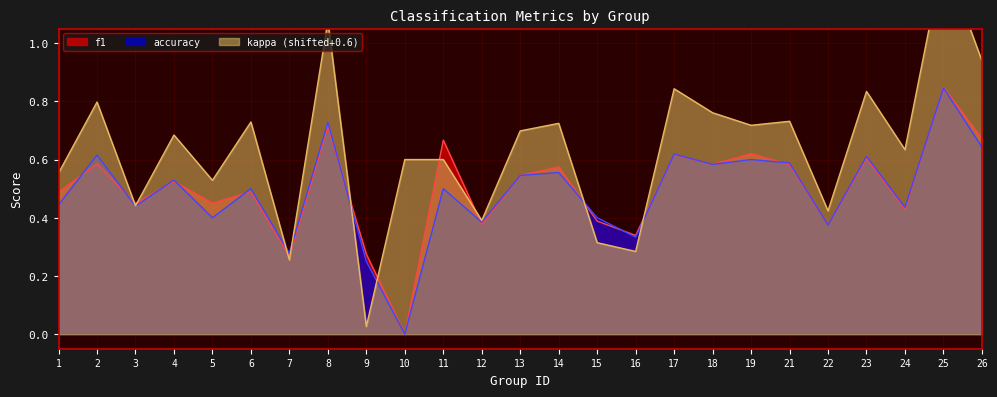

Which has a higher value, 24 or 11?

11